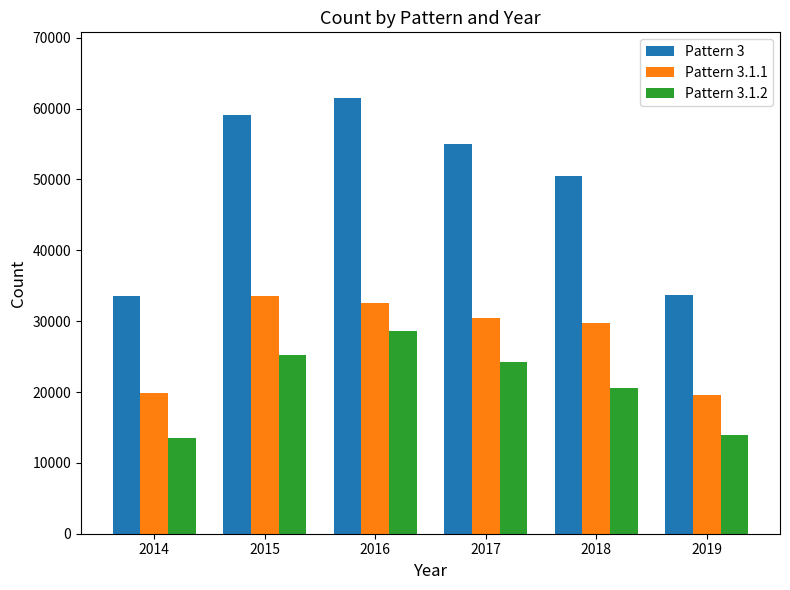

What is the average value of the Pattern 3.1.2 series?

21027